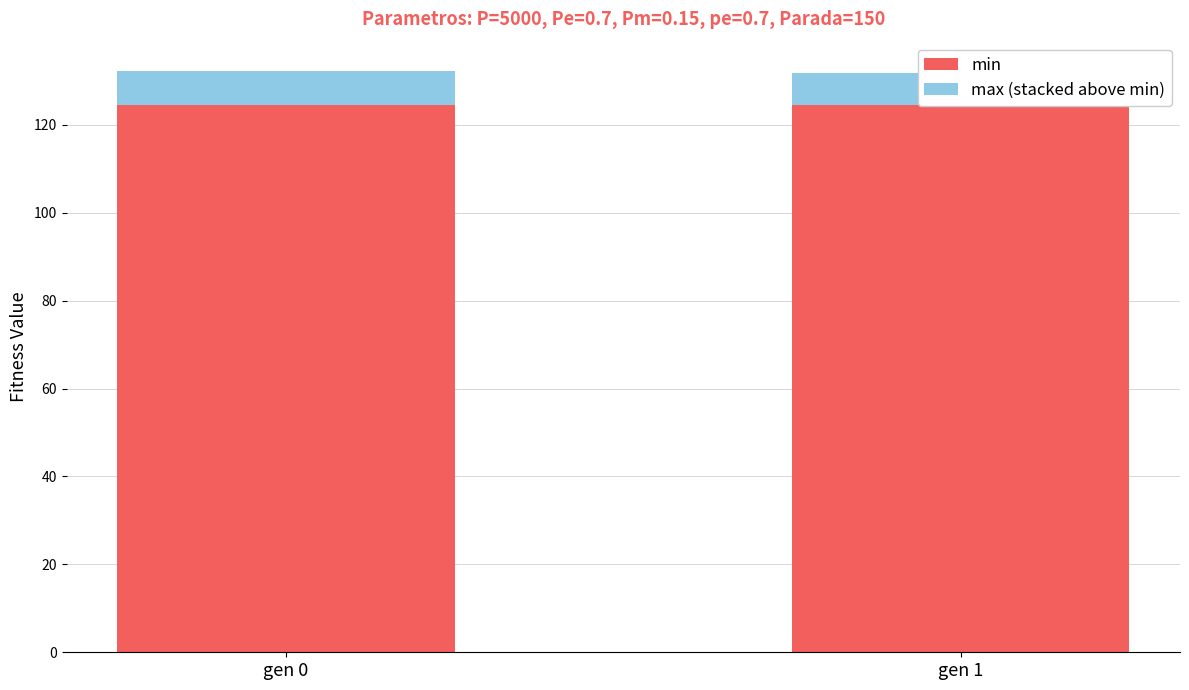

Is it true that max (stacked above min) equals 1.7 at gen 1?

False